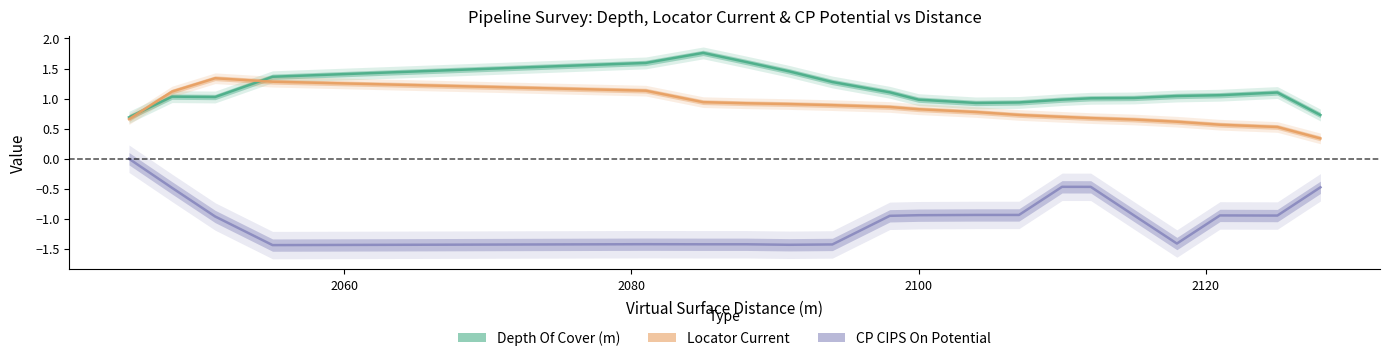

True or false: Depth Of Cover (m) and CP CIPS On Potential intersect in this chart.

False